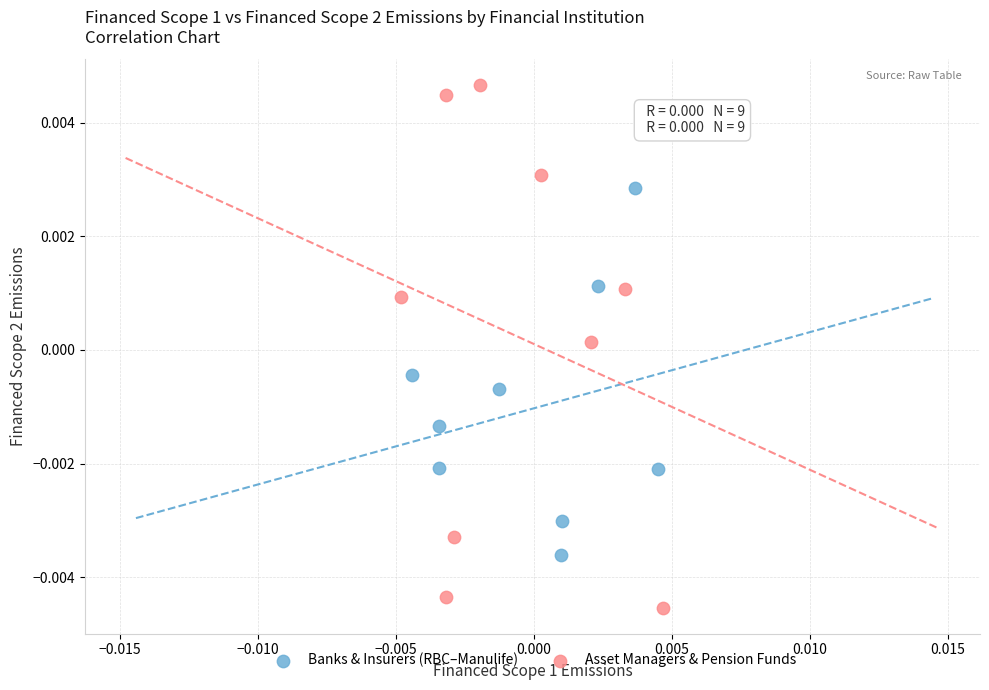

Which series has the widest spread of Y values?

Asset Managers & Pension Funds